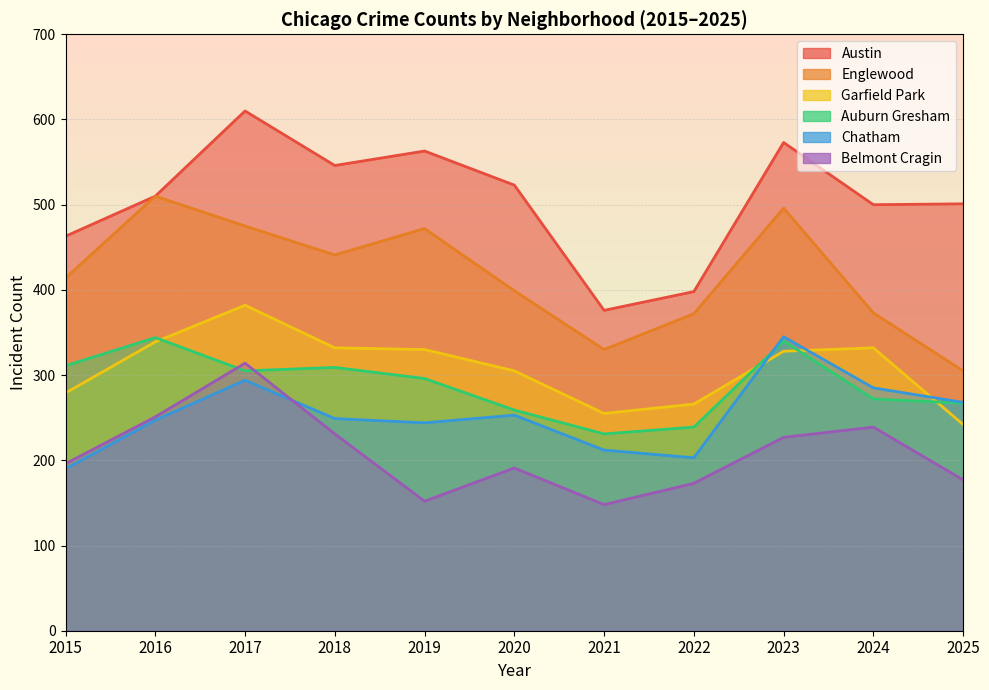

What is the average value of the Austin series?

506